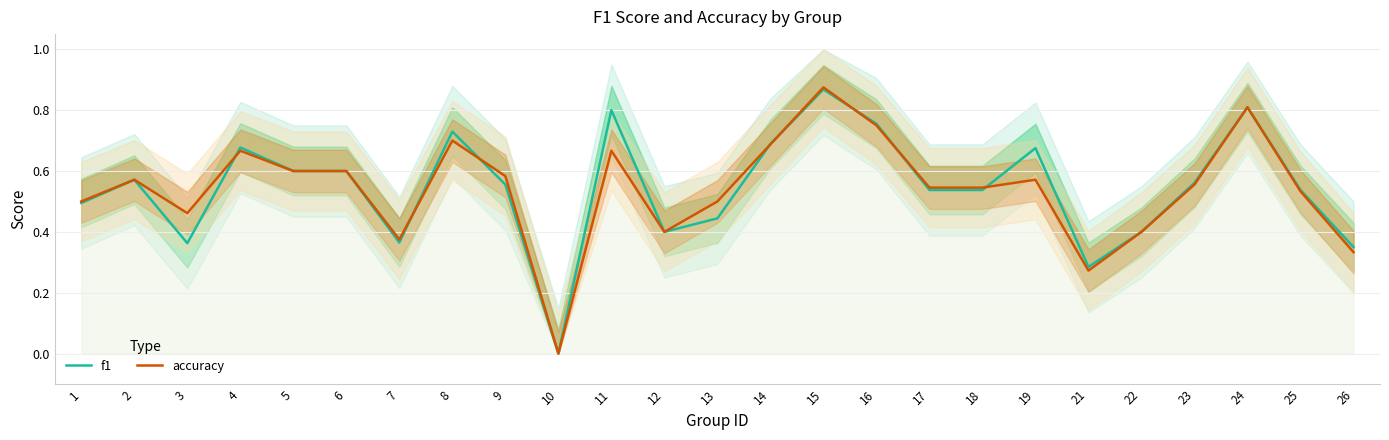

Which category has the lowest value across all series?

10